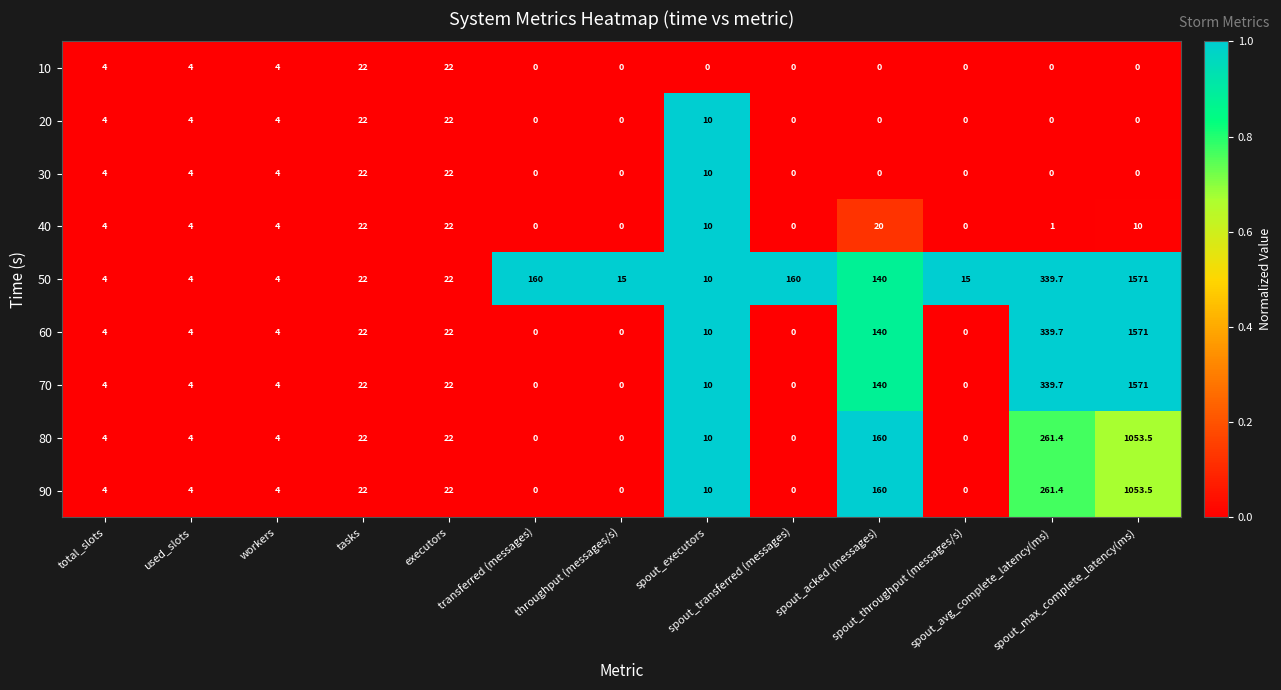

What is the average value of the 90 series?

118.5